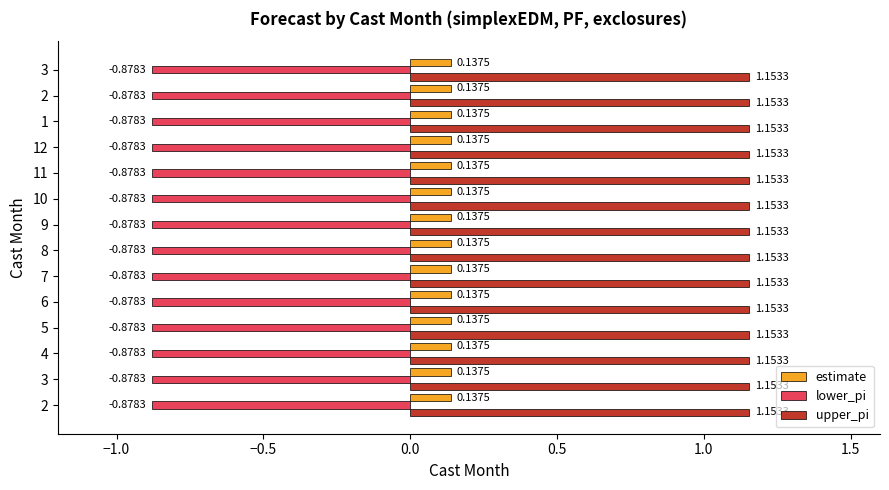

What are all the series names shown in the legend?

estimate, lower_pi, upper_pi